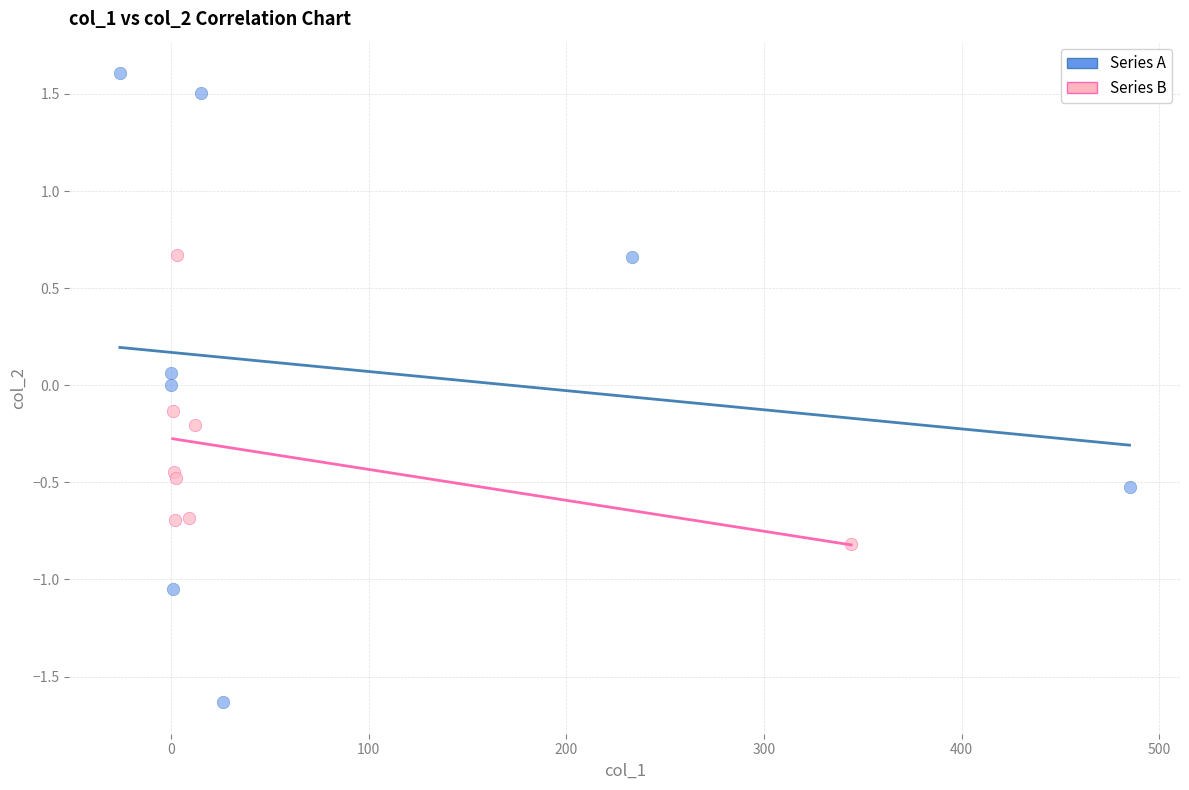

Which series reaches the maximum Y coordinate?

Series A